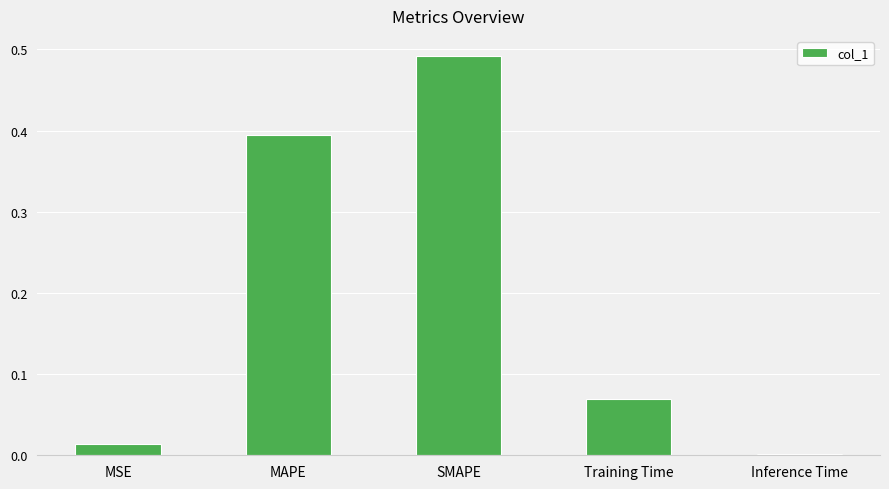

The chart shows a value of 0.2 at MAPE. True or false?

False